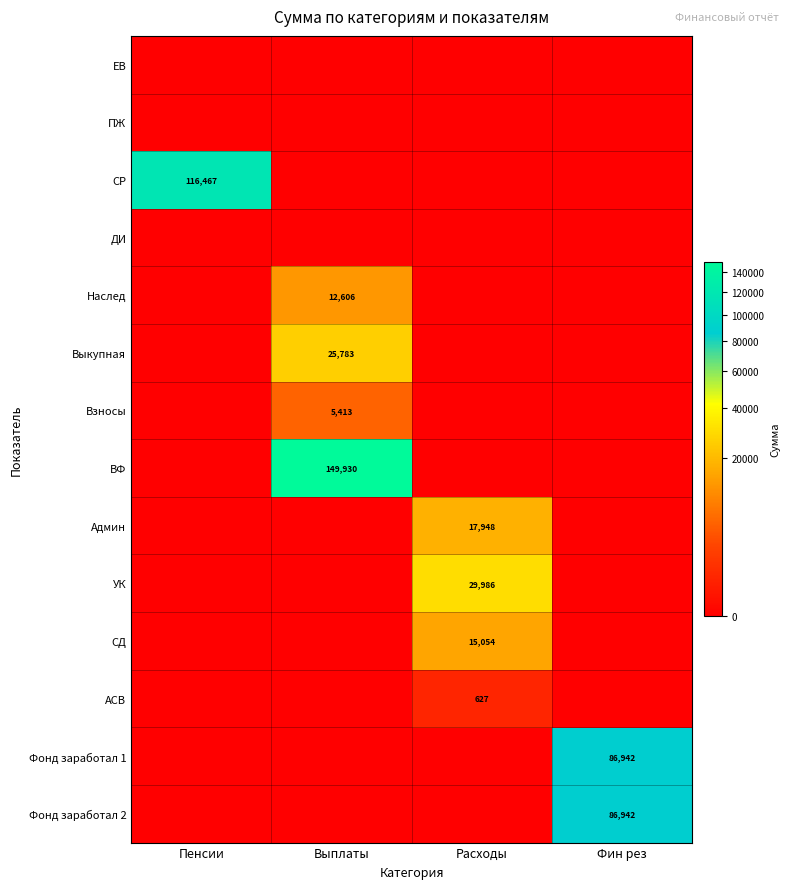

Between Фин рез and Расходы, which is larger?

Фин рез